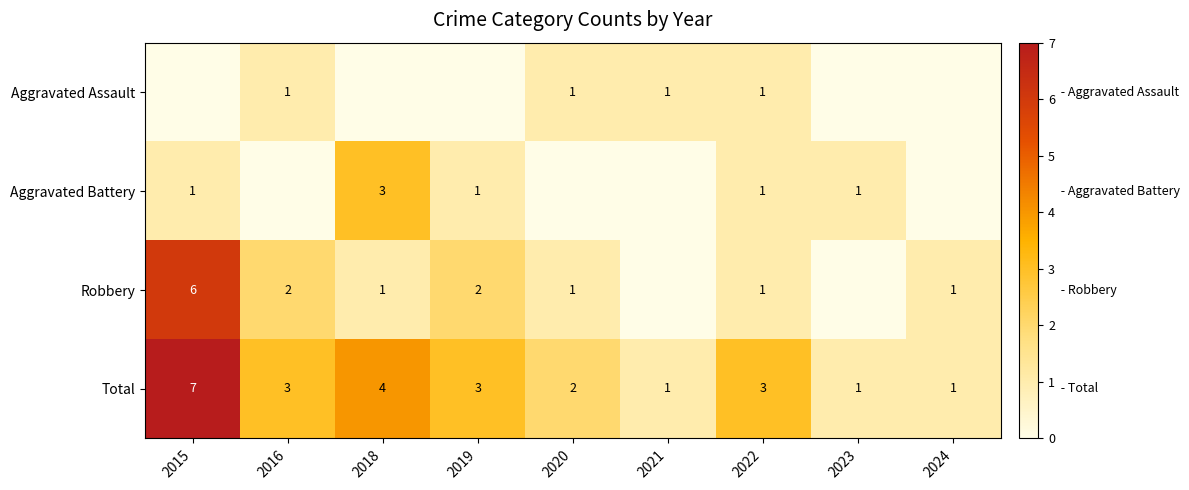

Which series has the largest total across all categories?

Total